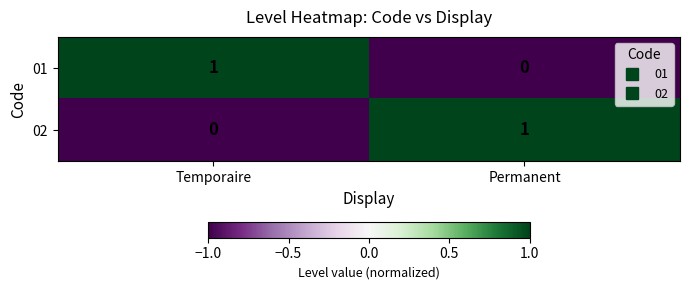

Which category has the lowest value in the 01 series?

Permanent